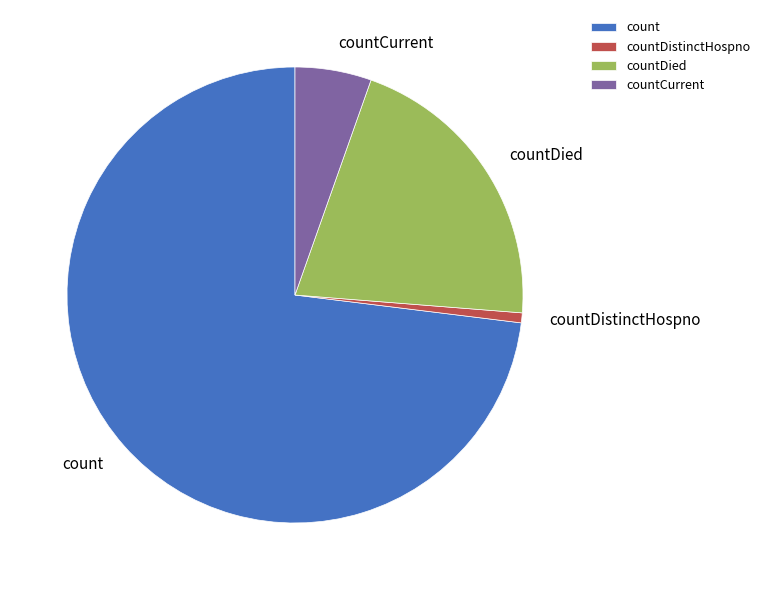

Is the sum of countDied and countDistinctHospno greater than half?

No